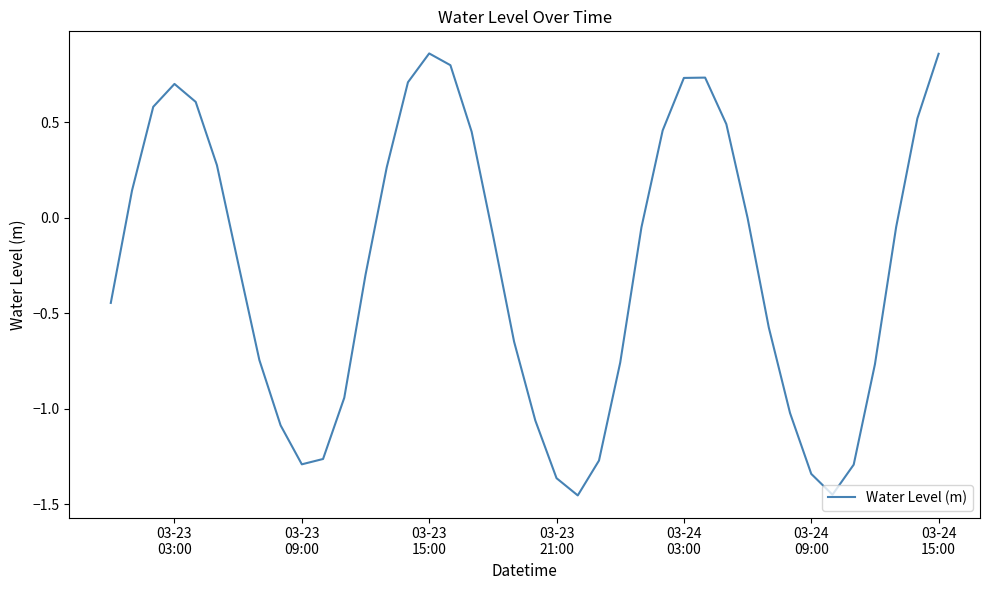

What is the difference between the maximum and minimum values?

2.3